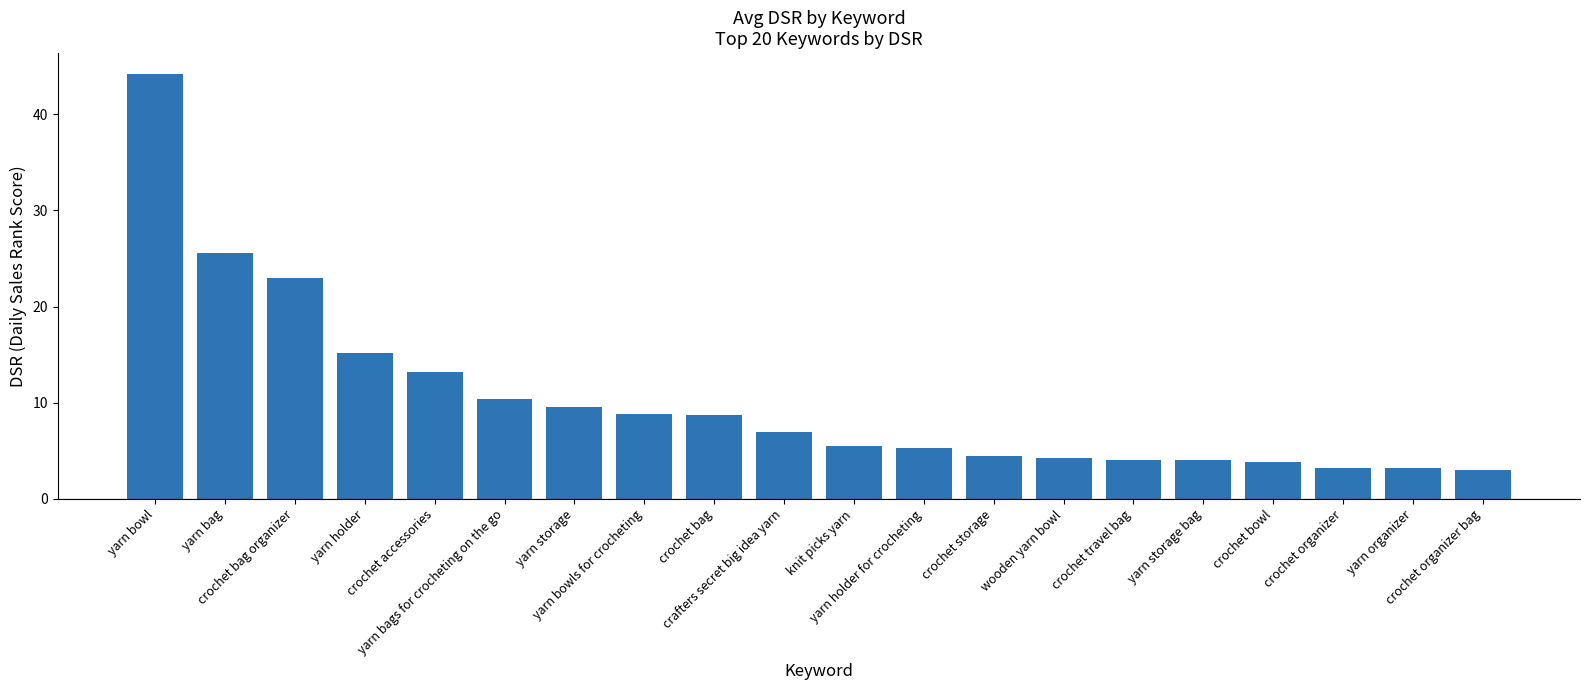

What is the sum of all values?

206.3